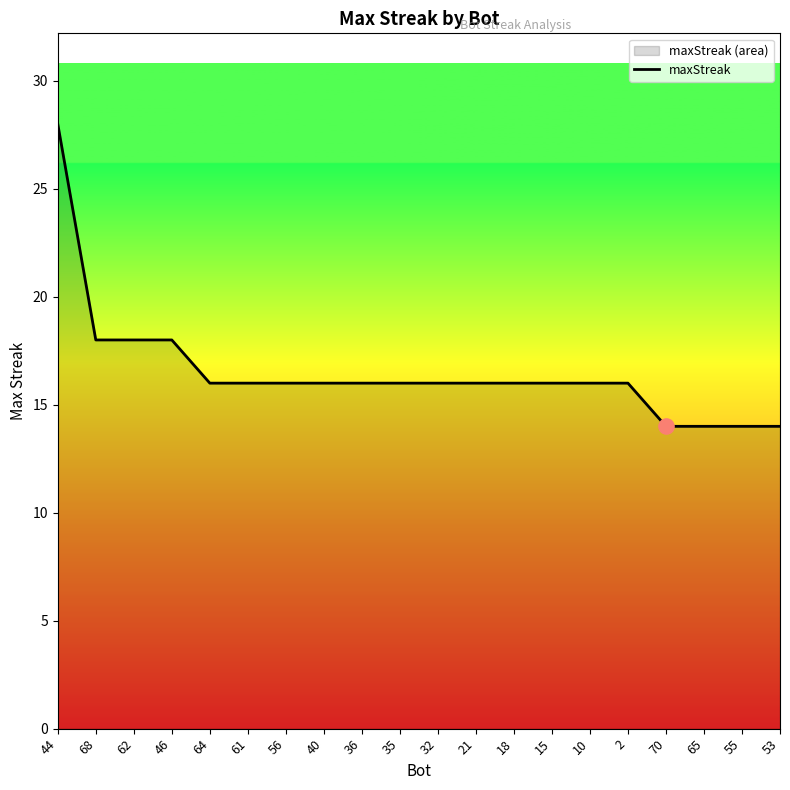

Approximately how many times larger is the value at 56 compared to 2?

1.0